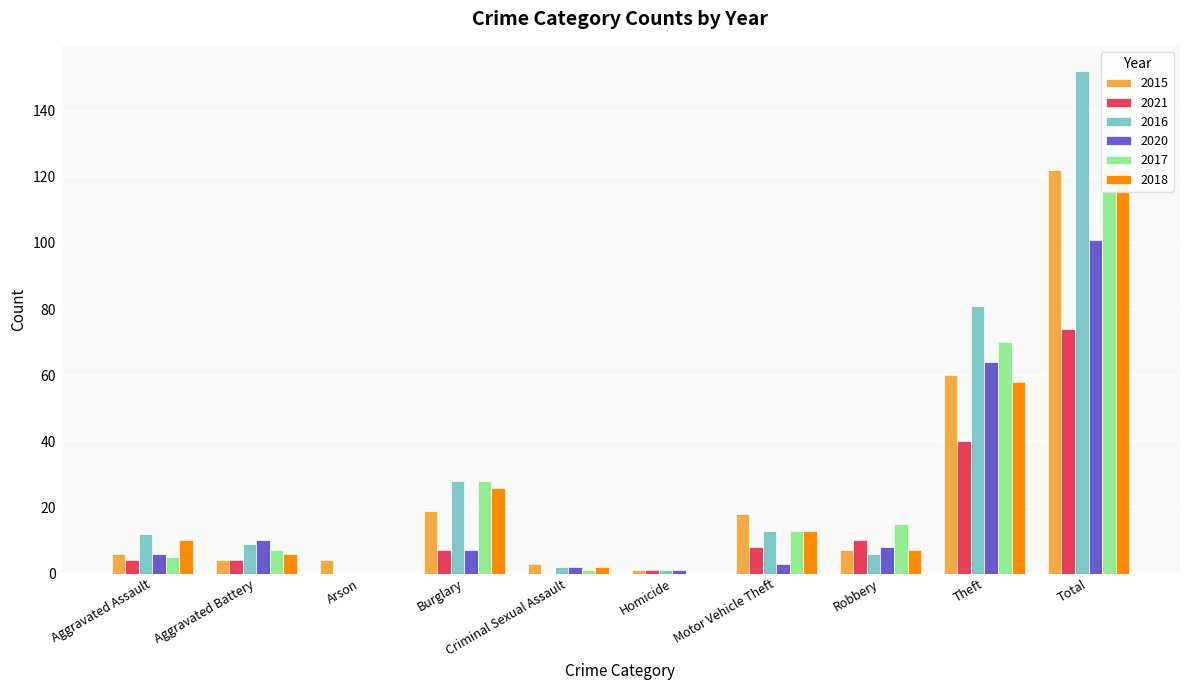

What is the sum of the 2018 values at Aggravated Battery and Arson?

6